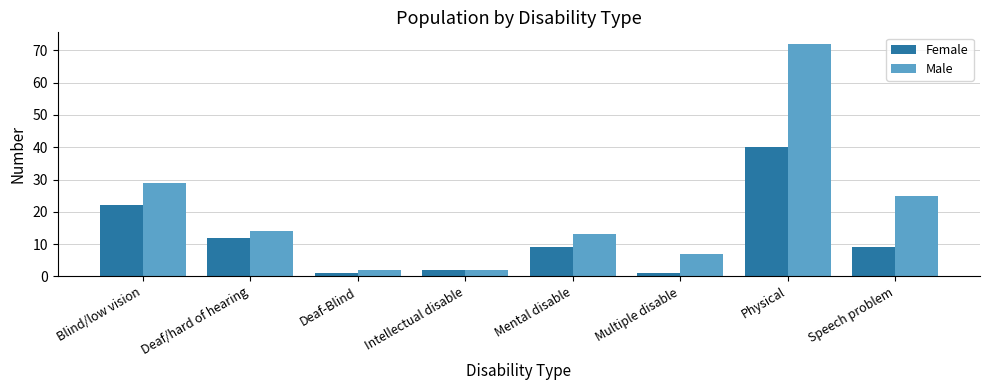

Reading right to left, transcribe all the data shown in this chart.

Female: Speech problem=9	Physical=40	Multiple disable=1	Mental disable=9	Intellectual disable=2	Deaf-Blind=1	Deaf/hard of hearing=12	Blind/low vision=22
Male: Speech problem=25	Physical=72	Multiple disable=7	Mental disable=13	Intellectual disable=2	Deaf-Blind=2	Deaf/hard of hearing=14	Blind/low vision=29